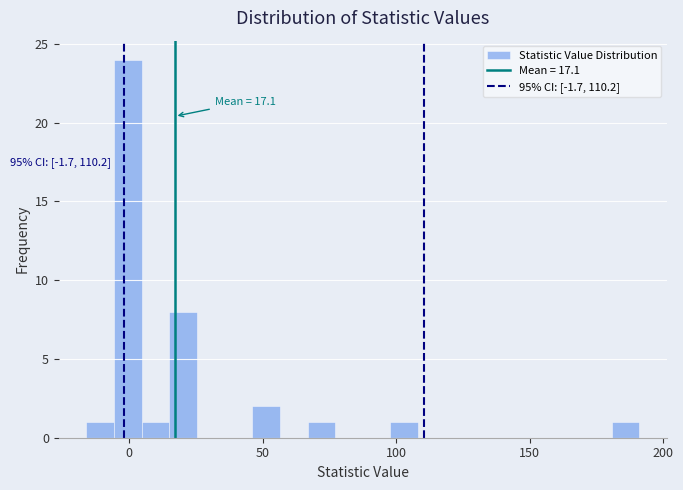

Read against the x-axis, roughly where is the centre of the tallest bar?

0